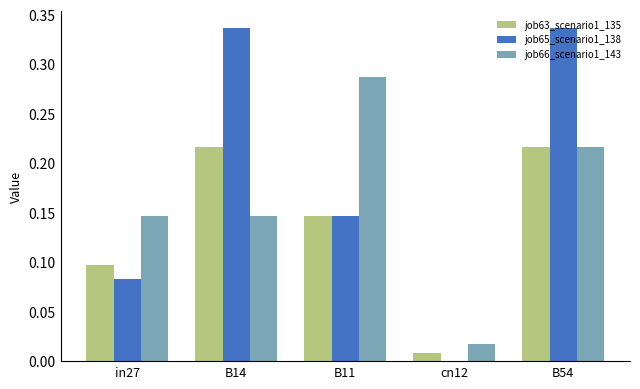

The value of job63_scenario1_135 at in27 is 0.1. True or false?

True